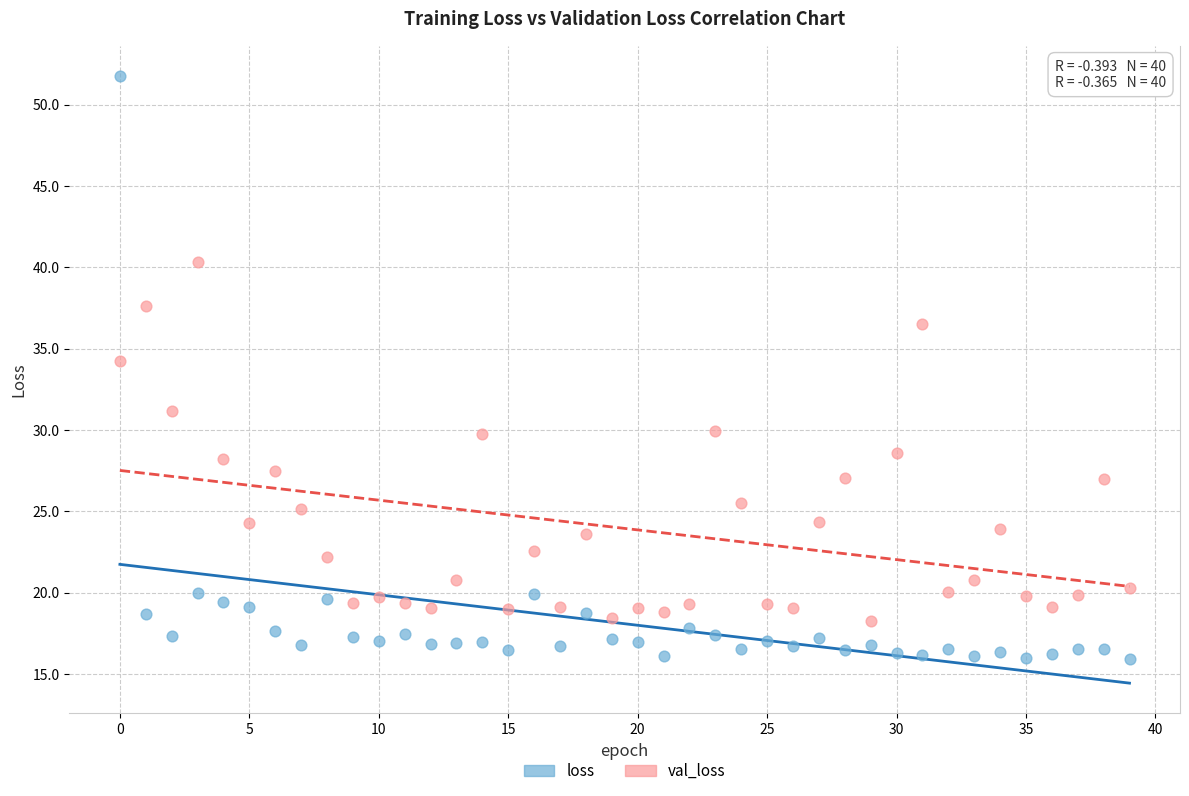

Which series reaches the minimum Y coordinate?

loss